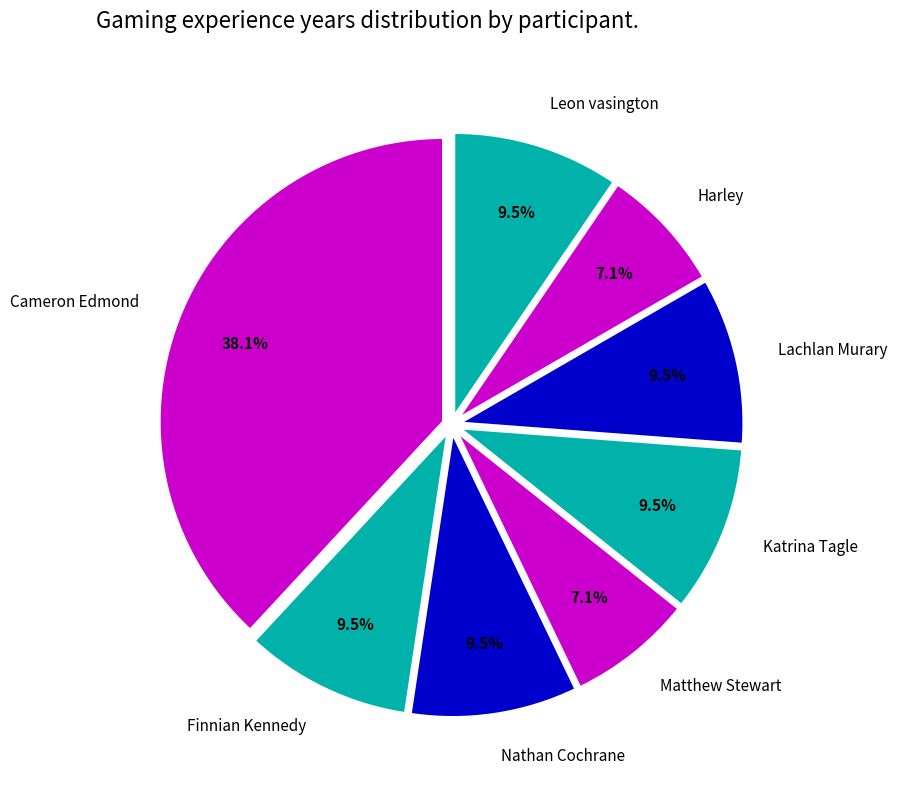

Which category has the biggest portion of the pie?

Cameron Edmond